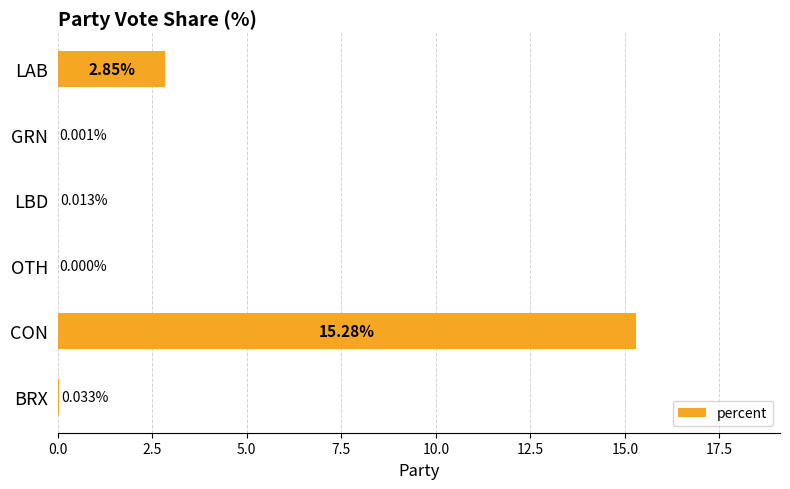

What is the change in value from LAB to BRX?

-2.8